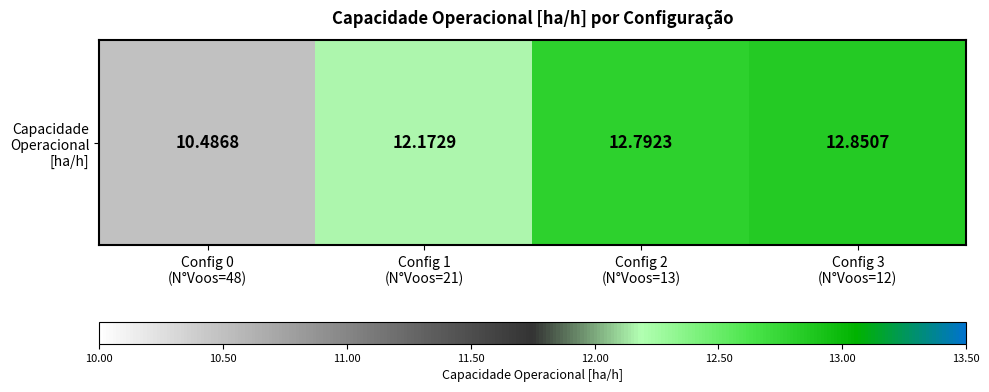

Reading right to left, list all the values displayed in this chart.

Config 3
(N°Voos=12)=12.9	Config 2
(N°Voos=13)=12.8	Config 1
(N°Voos=21)=12.2	Config 0
(N°Voos=48)=10.5